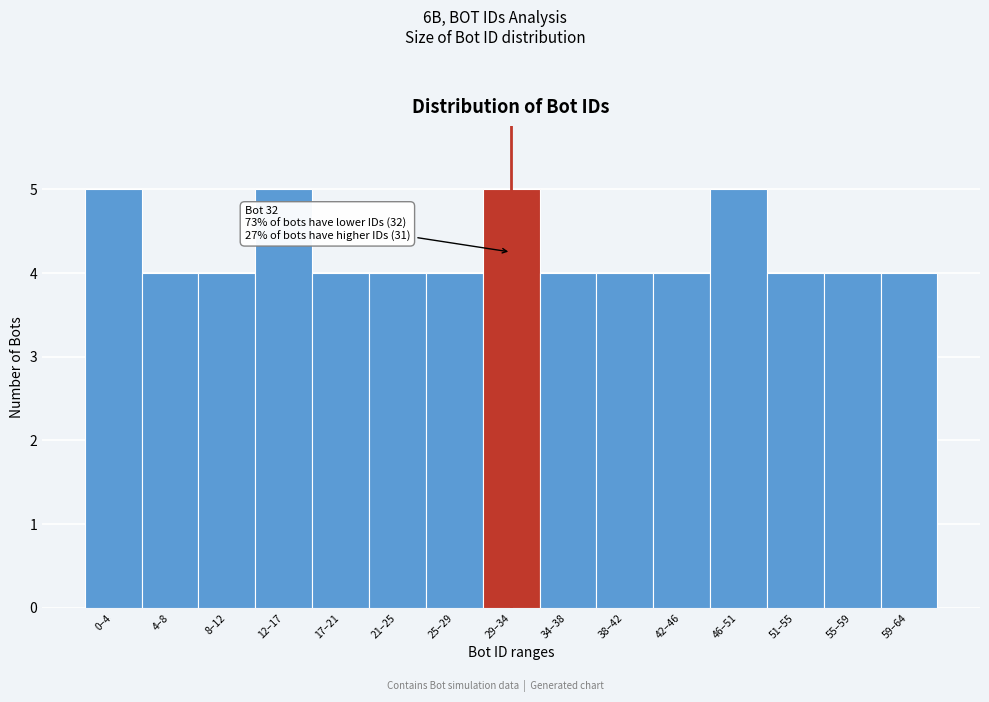

Reading left to right, extract all data points from this chart.

5	4	4	5	4	4	4	5	4	4	4	5	4	4	4